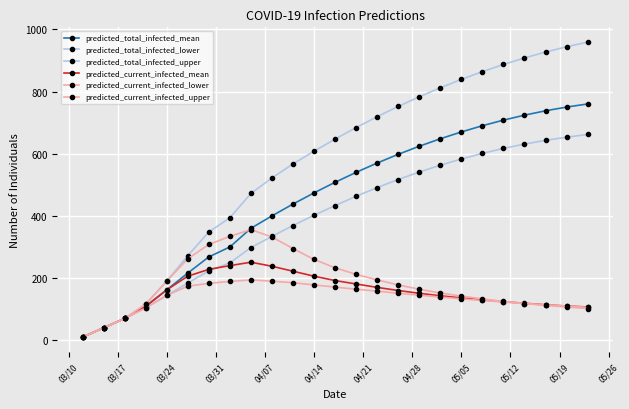

What is the difference between the second highest and second lowest values in the predicted_current_infected_upper series?

294